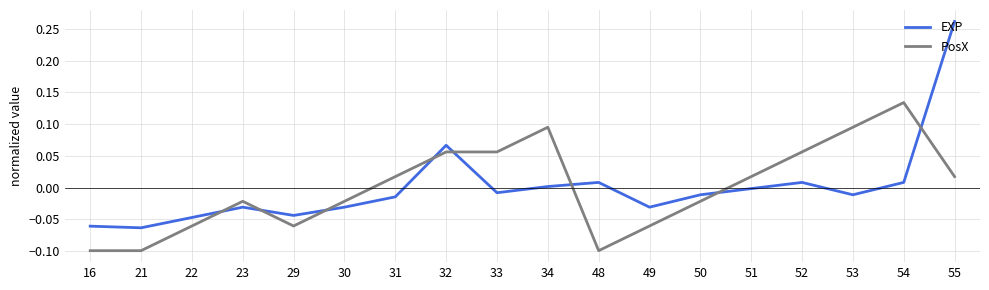

True or false: PosX and EXP cross at least once.

True